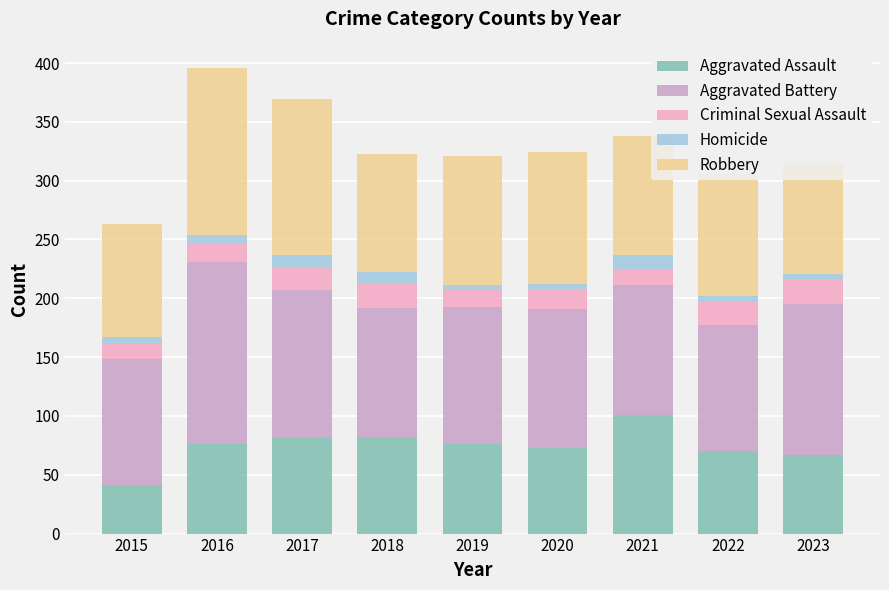

What is the maximum value for Aggravated Assault?

101